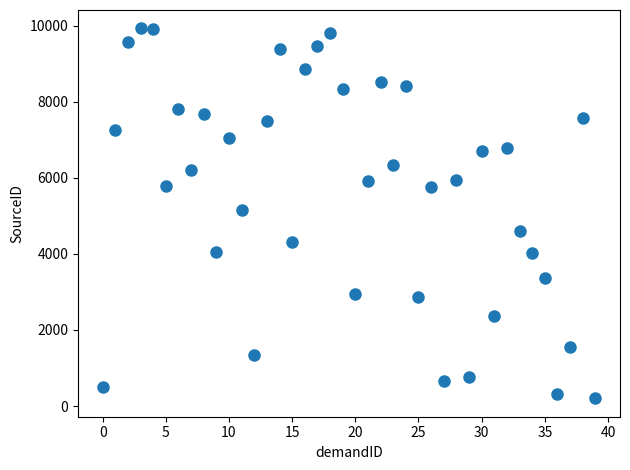

What is the range of Y values (max minus min)?

9721